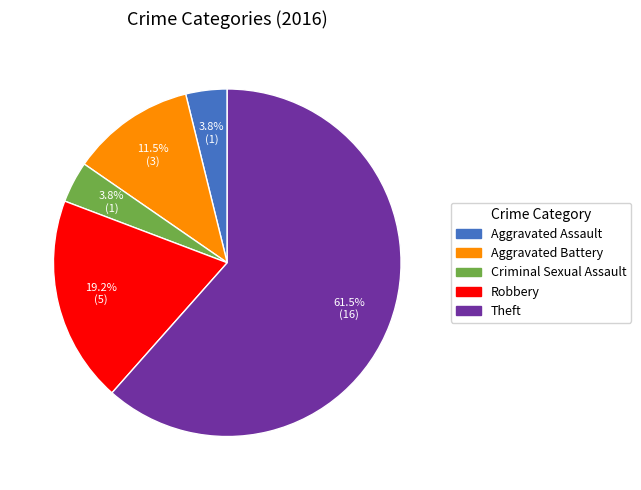

How many slices are in this pie chart?

5